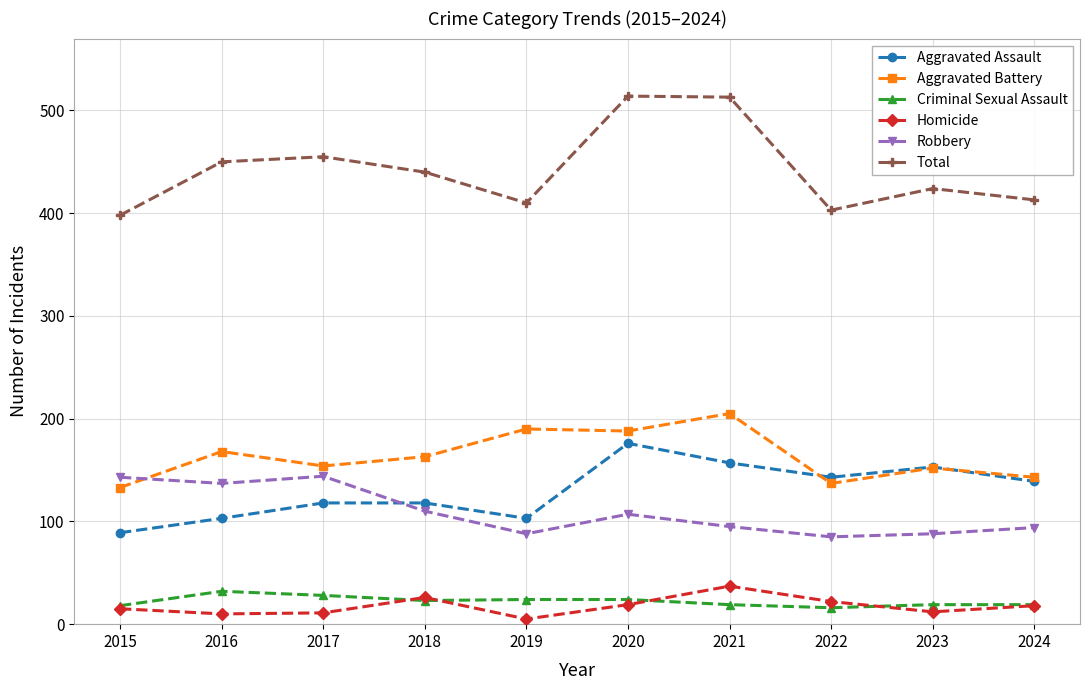

List the series in order of their peak value, highest first.

Total, Aggravated Battery, Aggravated Assault, Robbery, Homicide, Criminal Sexual Assault